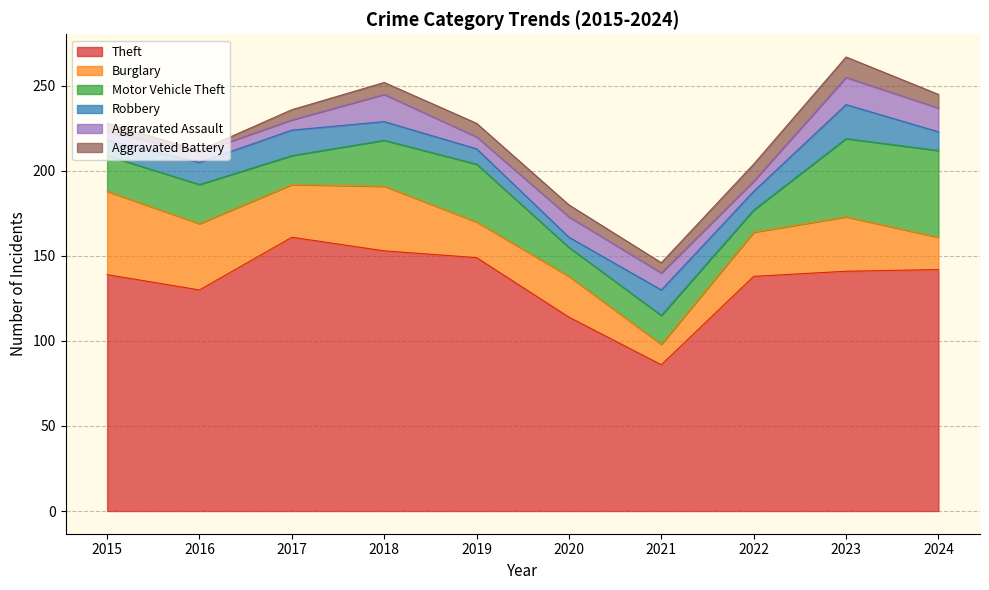

Which series has the largest range (max minus min)?

Theft